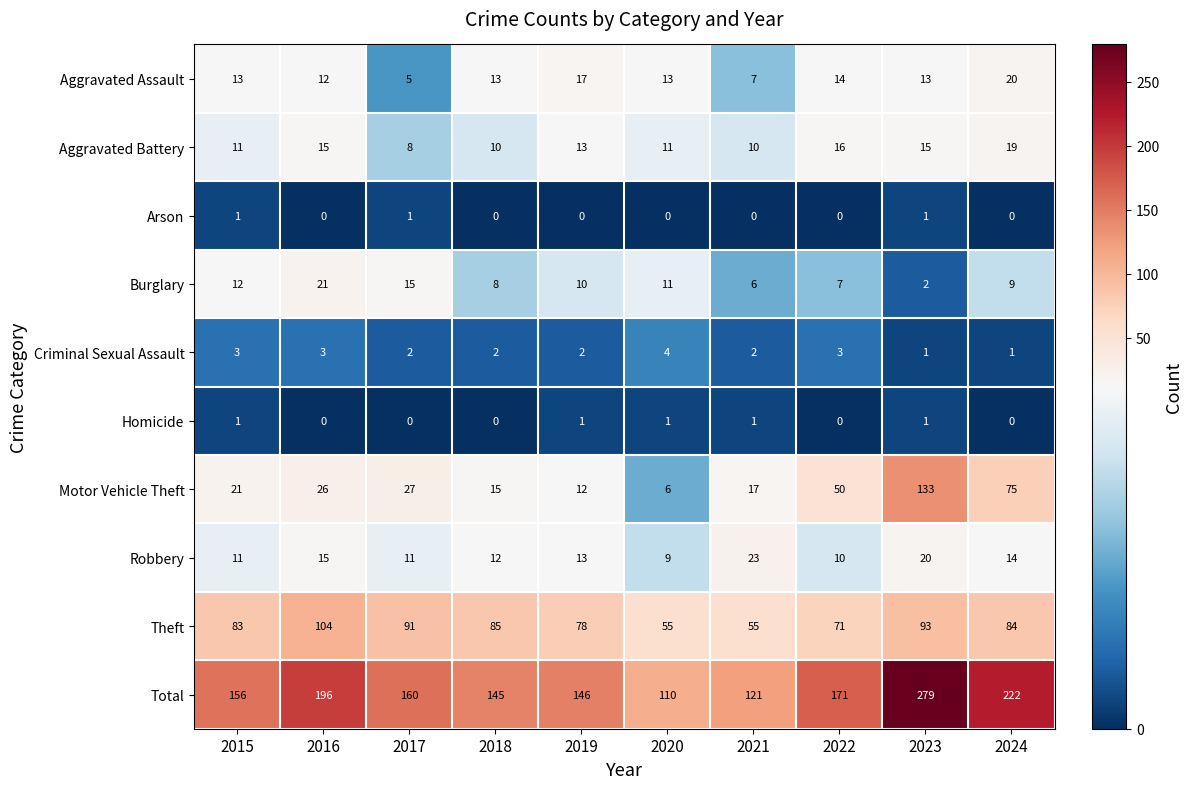

At 2021, list the series in order from smallest to largest.

Arson, Homicide, Criminal Sexual Assault, Burglary, Aggravated Assault, Aggravated Battery, Motor Vehicle Theft, Robbery, Theft, Total